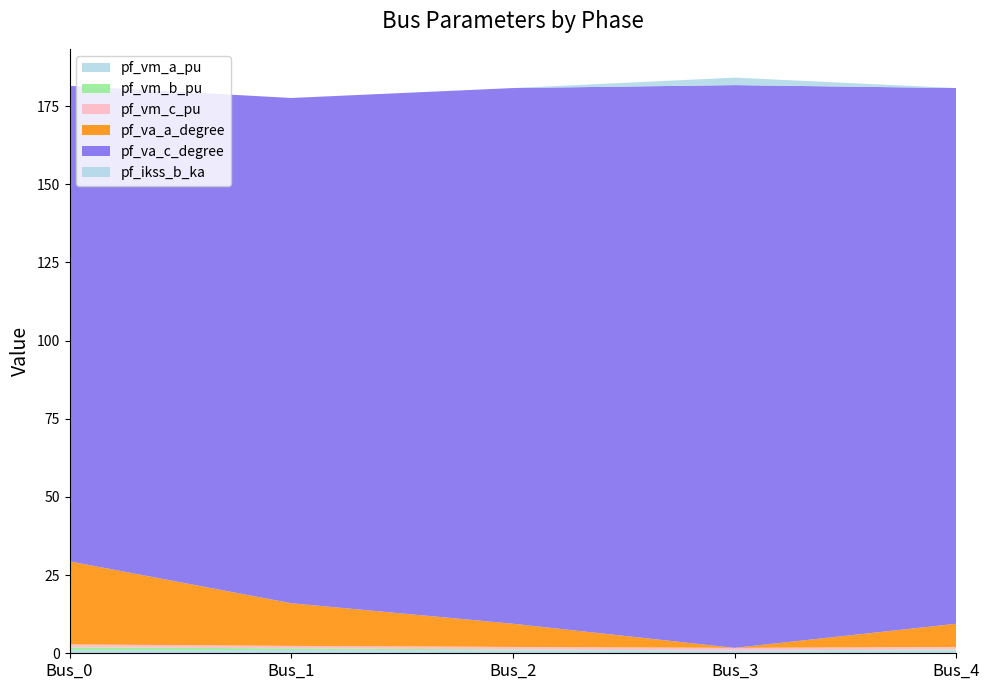

Reading right to left, what are all the values shown in this chart?

pf_vm_a_pu: Bus_4=0.9	Bus_3=0.9	Bus_2=0.9	Bus_1=1.0	Bus_0=1.0
pf_vm_b_pu: Bus_4=0.3	Bus_3=0.0	Bus_2=0.3	Bus_1=0.6	Bus_0=0.9
pf_vm_c_pu: Bus_4=0.8	Bus_3=0.9	Bus_2=0.8	Bus_1=0.8	Bus_0=1.0
pf_va_a_degree: Bus_4=7.4	Bus_3=0.0	Bus_2=7.4	Bus_1=13.7	Bus_0=26.6
pf_va_c_degree: Bus_4=171.3	Bus_3=180.0	Bus_2=171.3	Bus_1=161.6	Bus_0=152.1
pf_ikss_b_ka: Bus_4=0.0	Bus_3=2.4	Bus_2=0.0	Bus_1=0.0	Bus_0=0.0